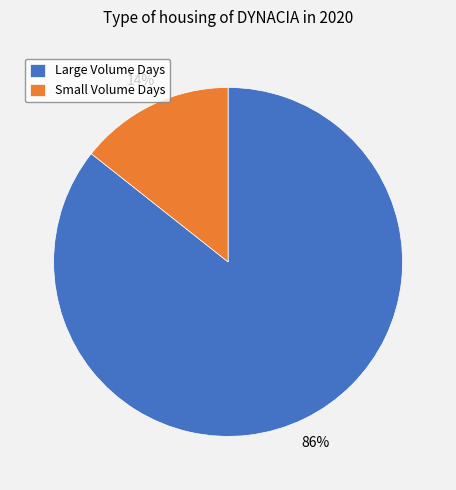

Does any single category account for the majority?

Yes